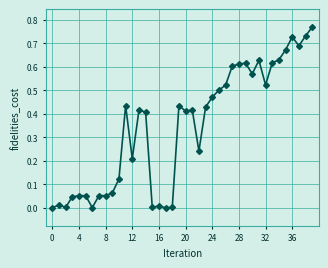

What is the average value?

0.3